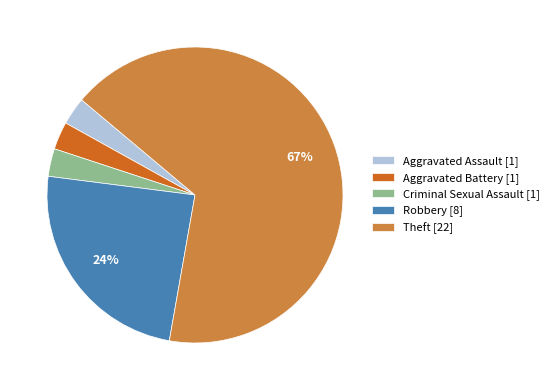

Is there a majority slice in this chart?

Yes